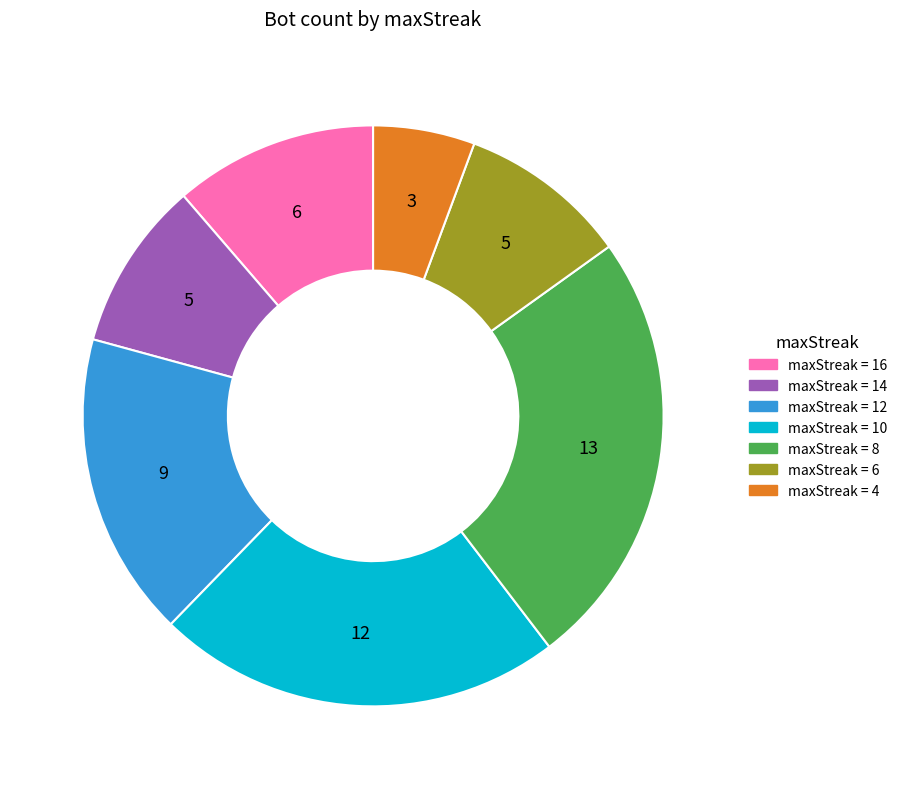

Is there a majority slice in this chart?

No